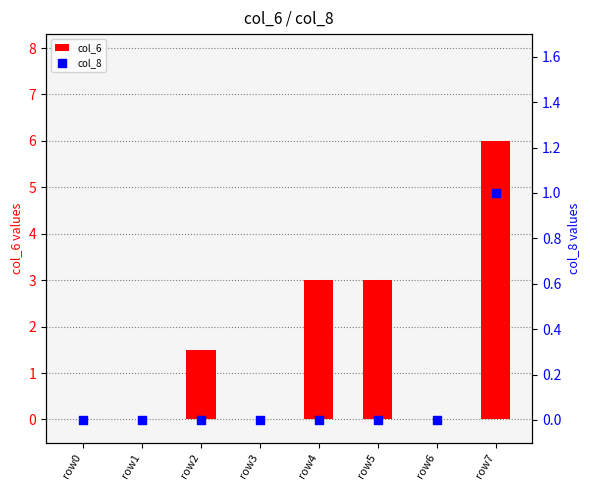

At how many categories does at least one series exceed 4?

1